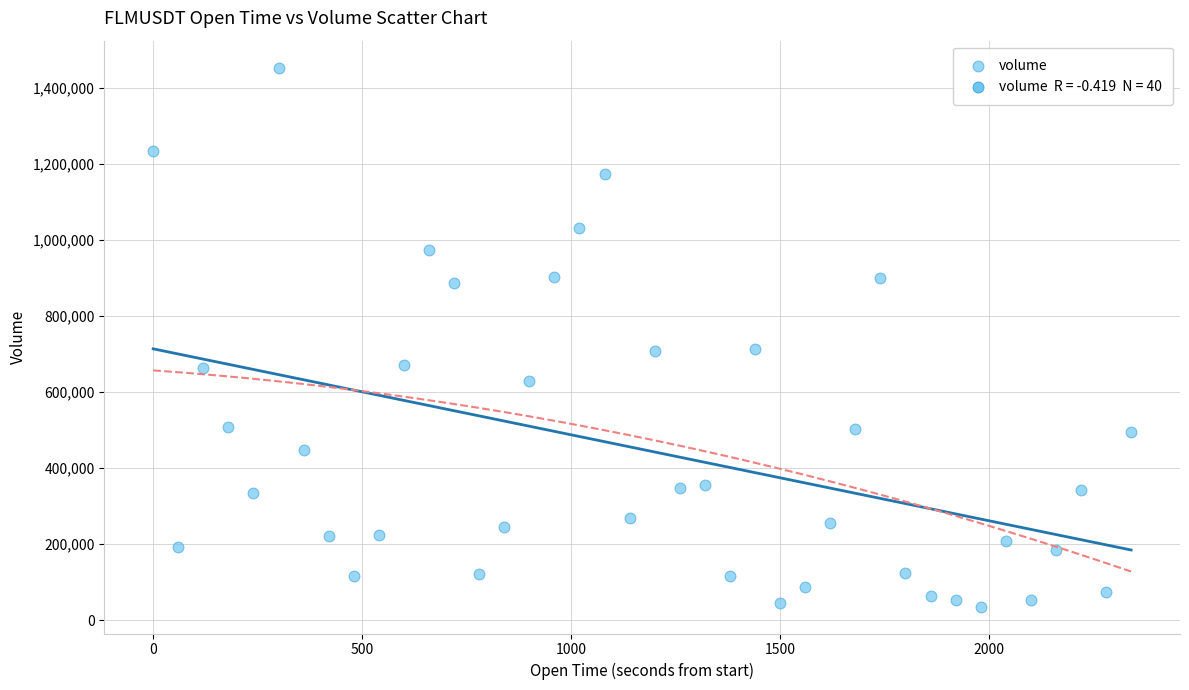

What is the range of Y values (max minus min)?

1417059